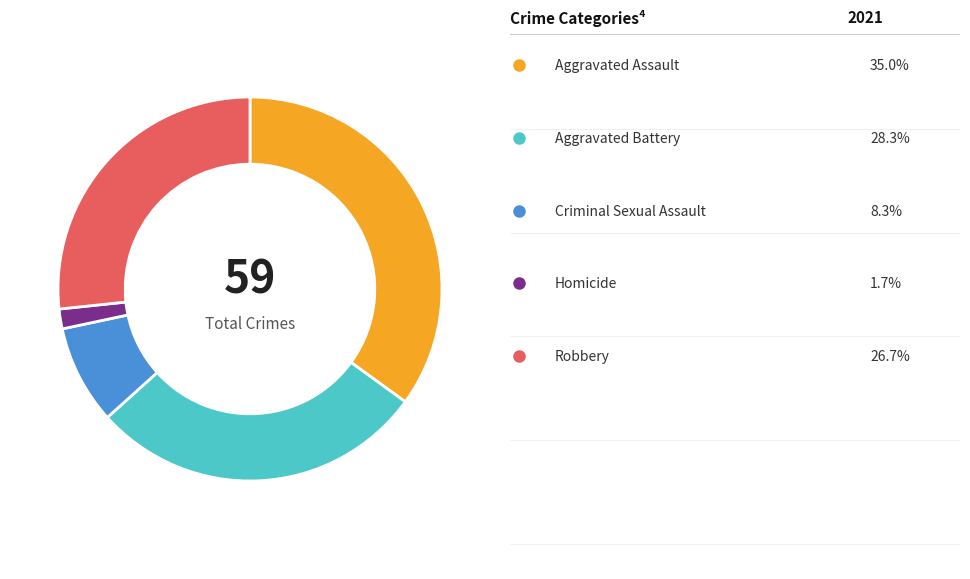

Is there a majority slice in this chart?

No